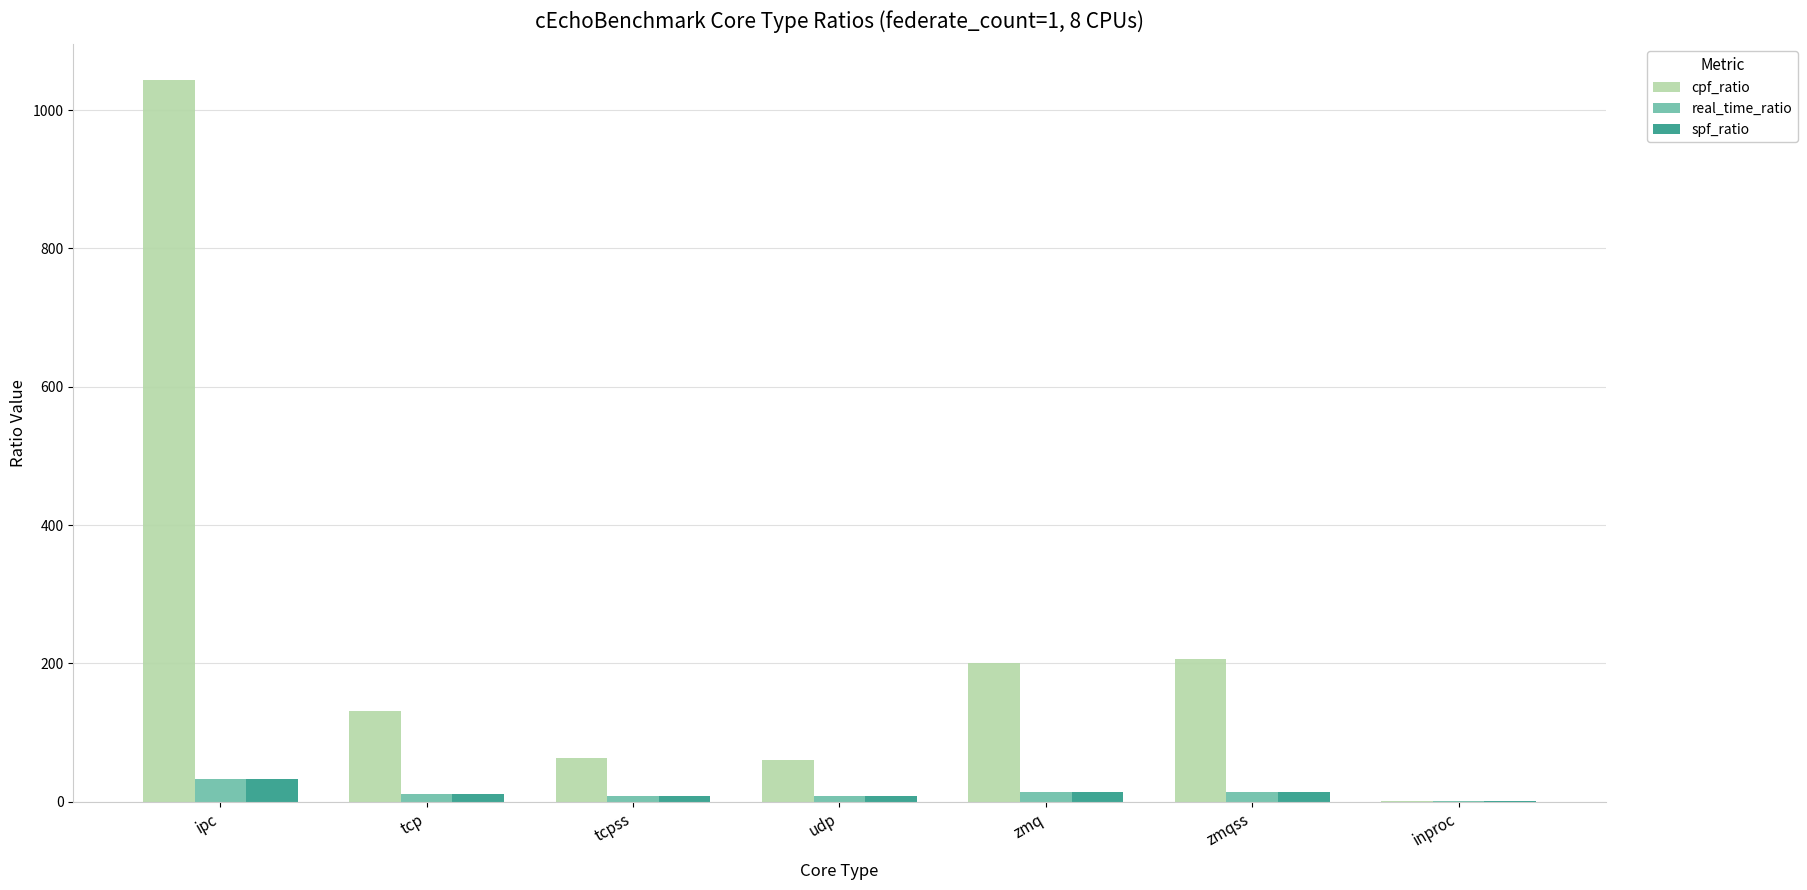

What value does the real_time_ratio series have at udp?

7.8